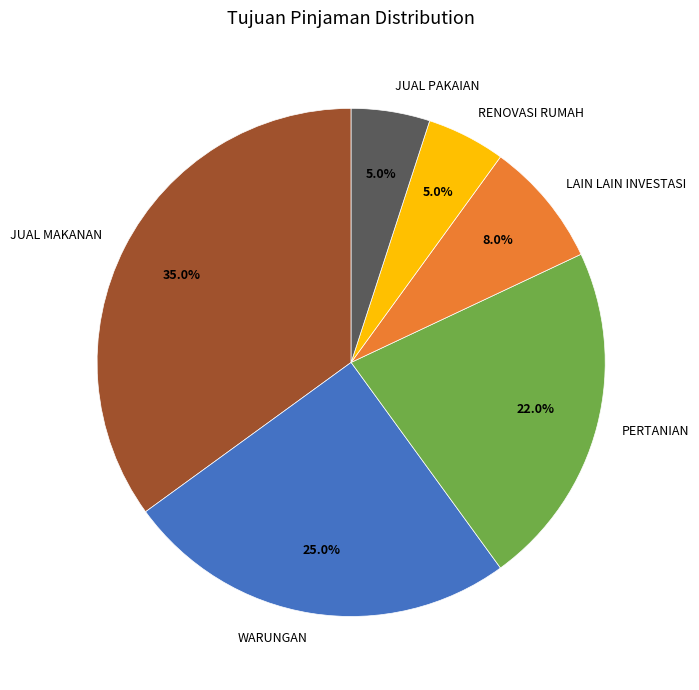

What percentage do JUAL MAKANAN and RENOVASI RUMAH together represent?

40.0%